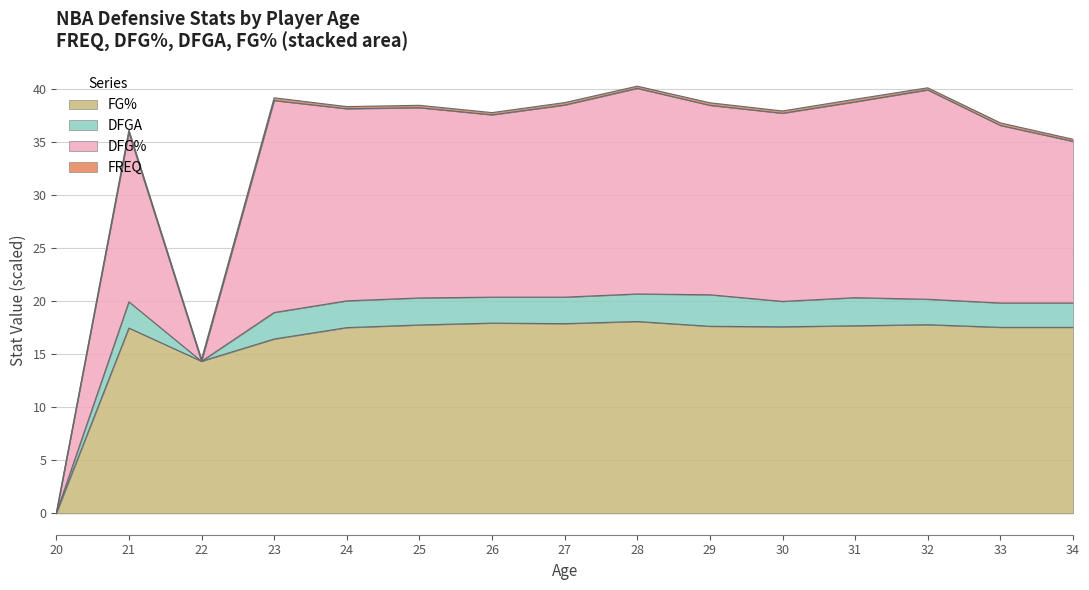

Is it true that FREQ equals 0.5 at 31?

True